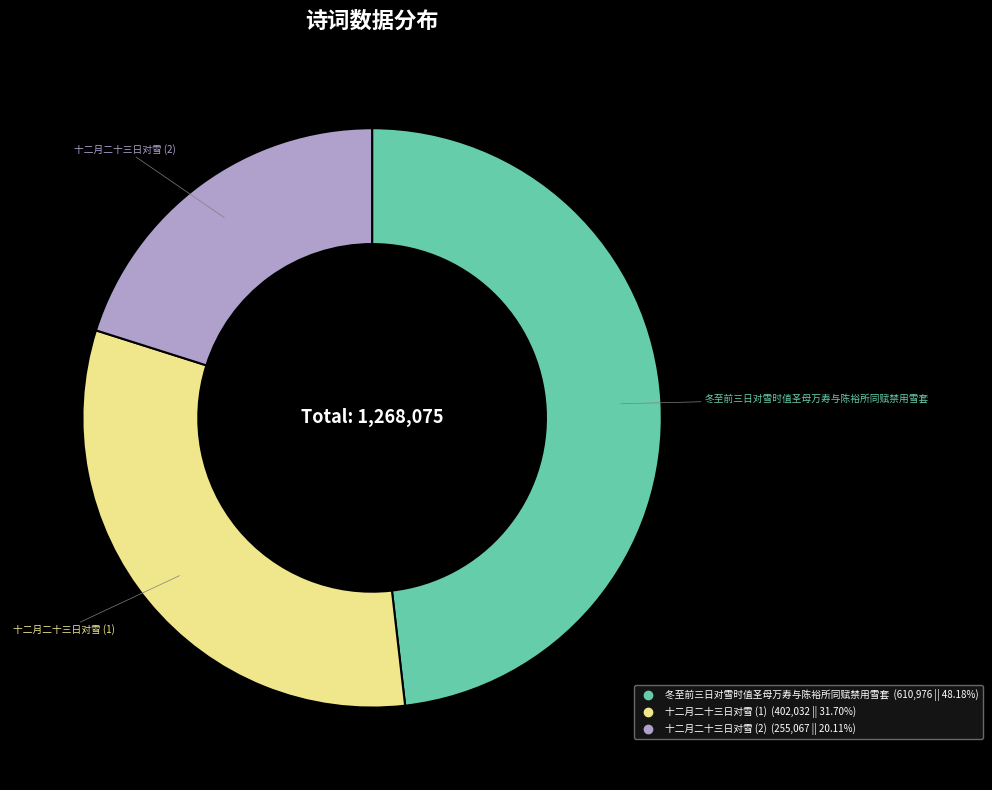

Is there any slice that represents more than half of the pie?

No